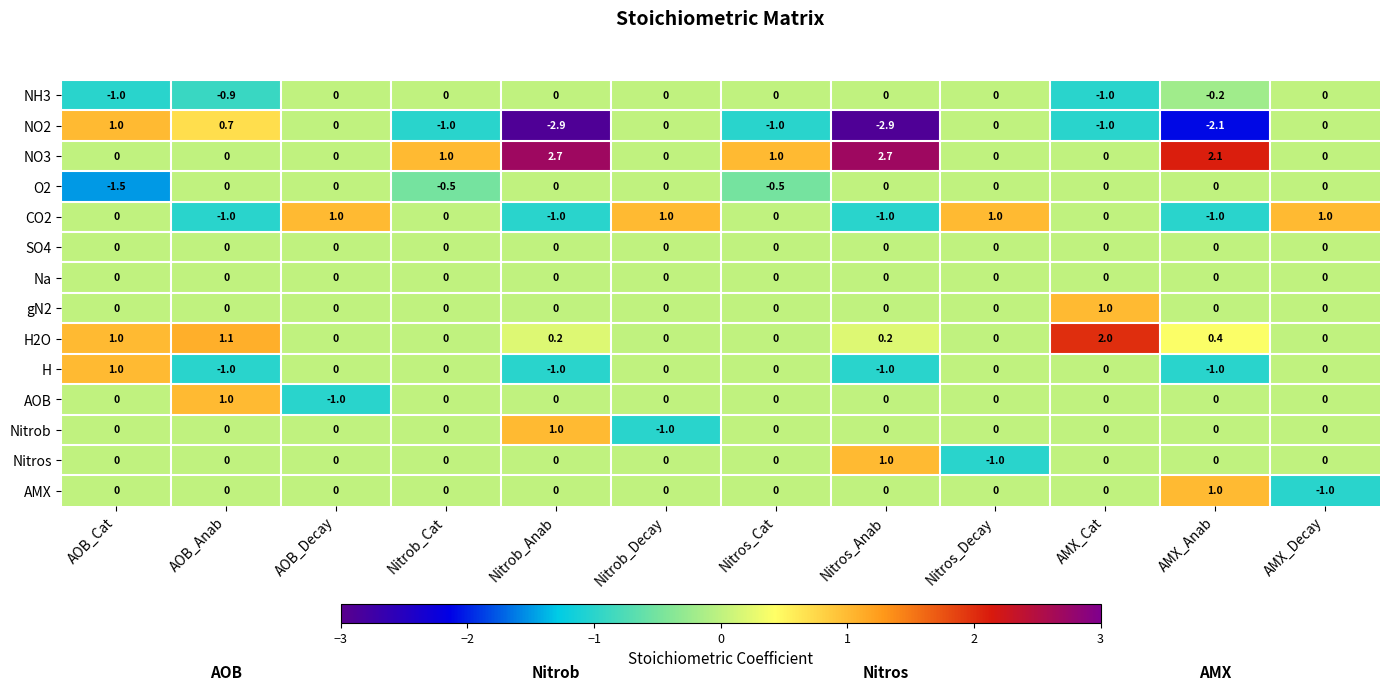

What is the maximum value for gN2?

1.0